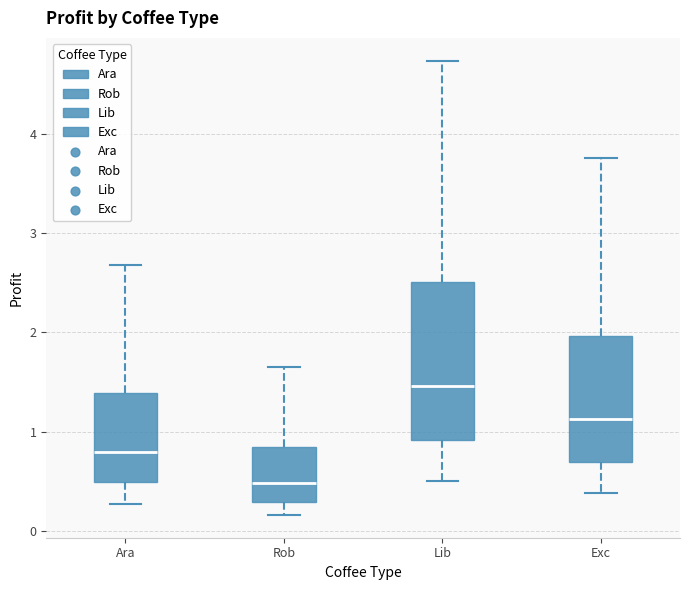

Which box is the tallest, from its lower edge to its upper edge?

Lib